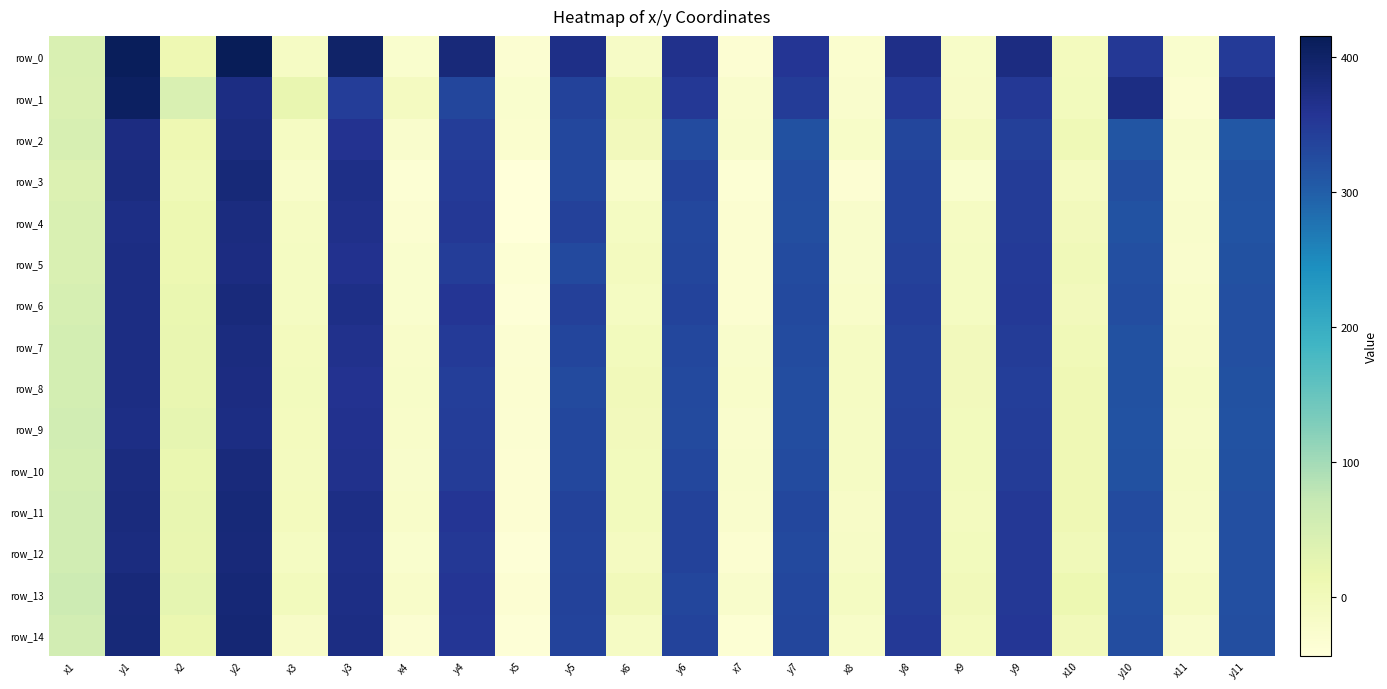

The row_4 series shows -1.0 at x10. True or false?

False